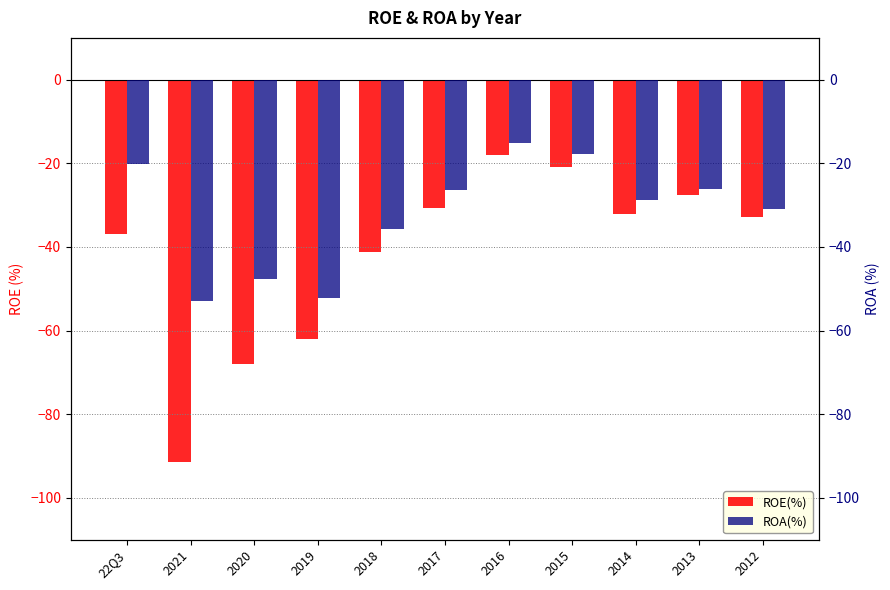

What position from the right is 2020?

9